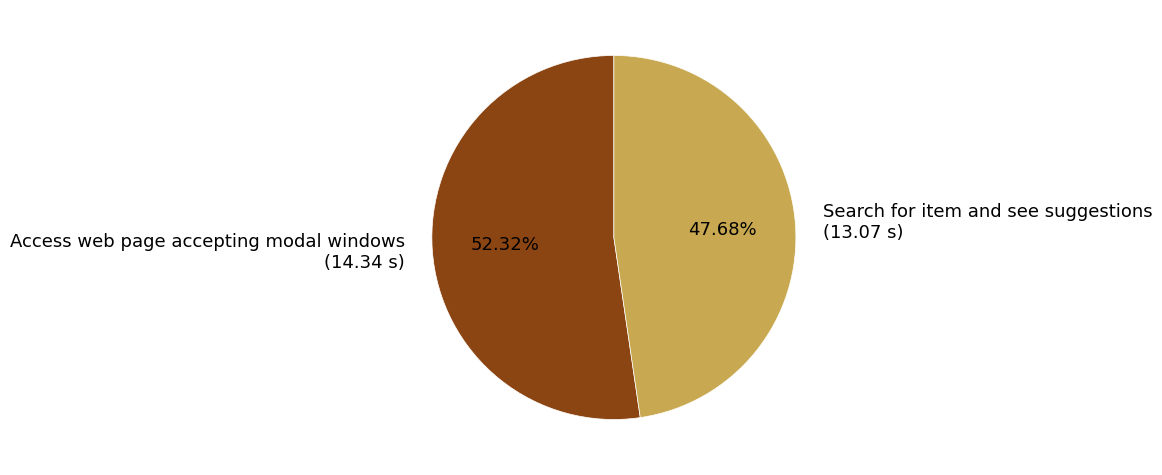

Which has a higher value, Access web page accepting modal windows or Search for item and see suggestions?

Access web page accepting modal windows